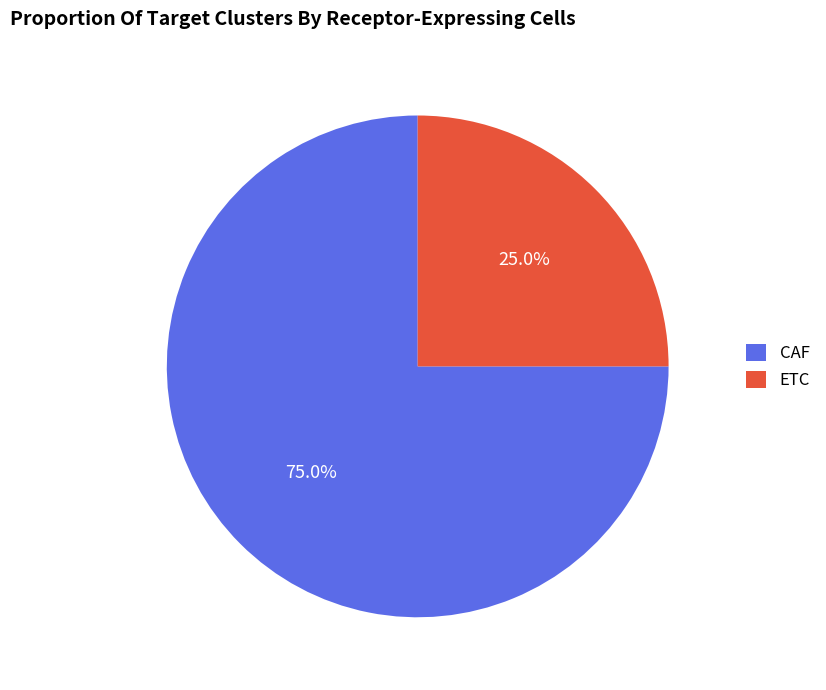

Approximately how many times larger is the value at ETC compared to CAF?

0.3